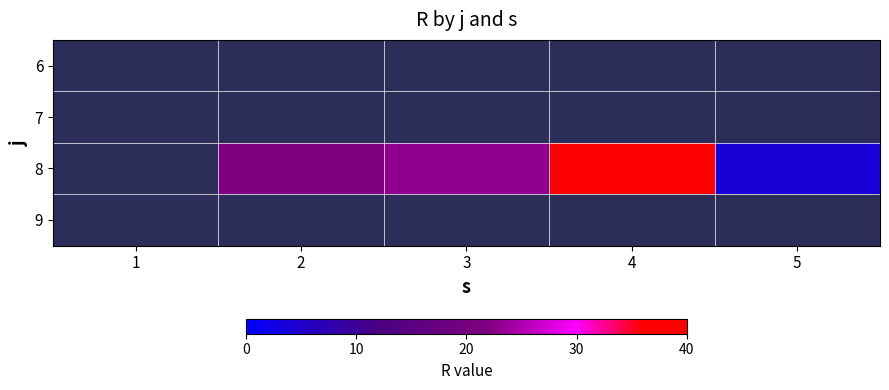

How many data points does each series have?

5